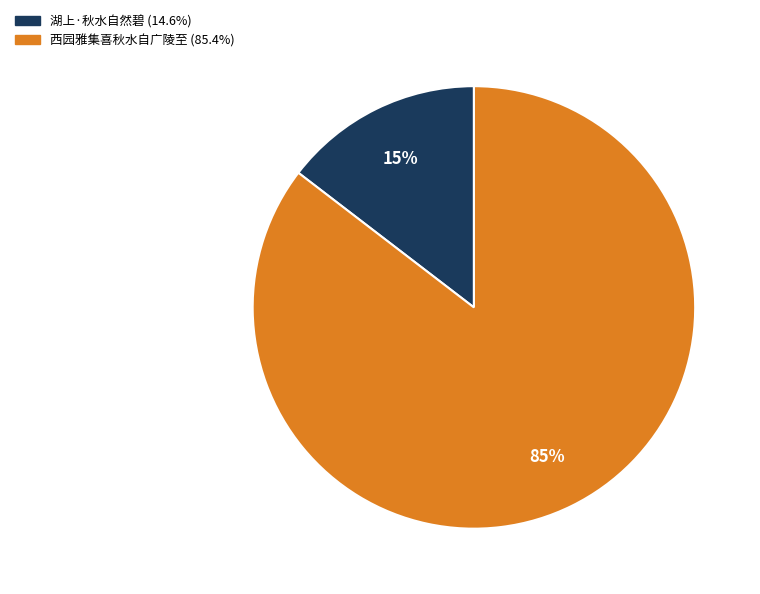

Which category accounts for the majority?

西园雅集喜秋水自广陵至